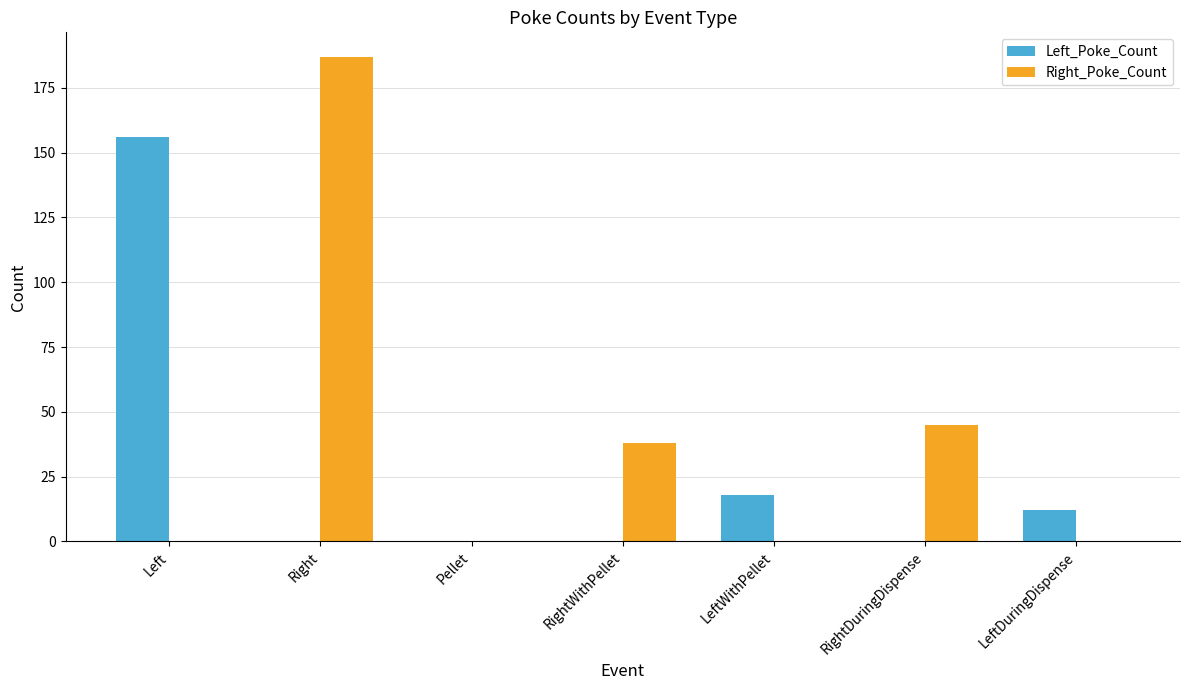

At which label does Left_Poke_Count reach its peak?

Left